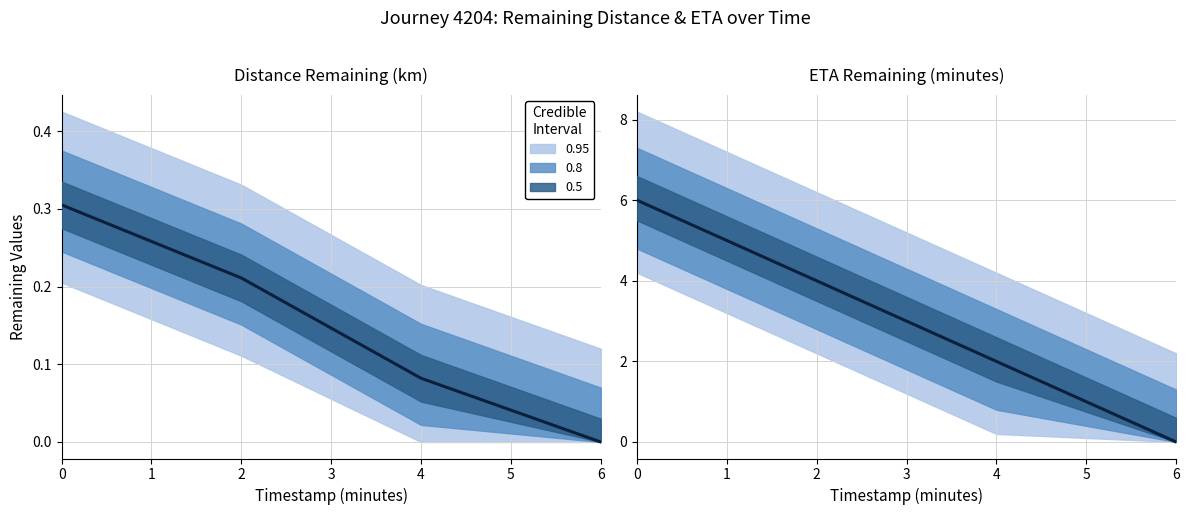

True or false: eta_remaining_minutes has a value of 6.0 at 0.

True